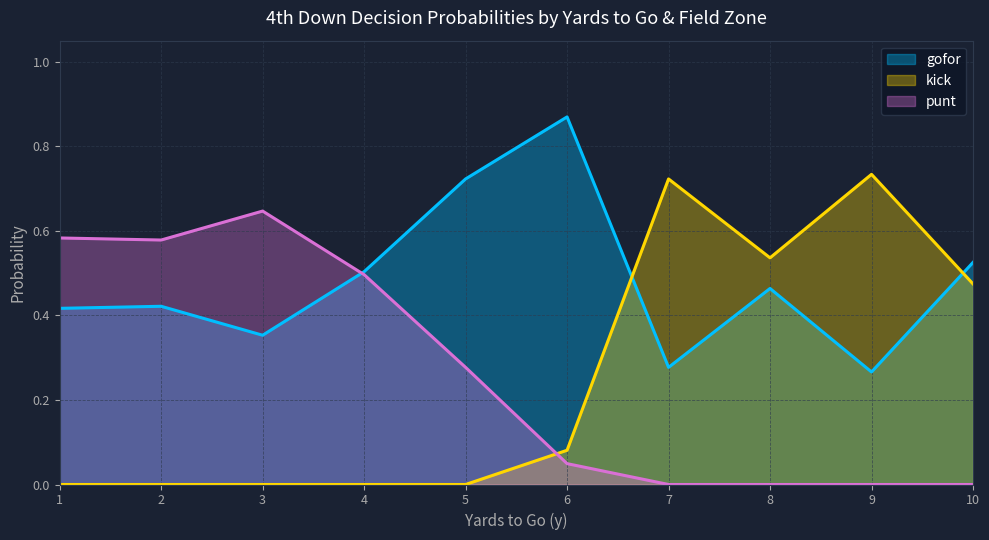

Between 2 and 10, which series saw the biggest shift?

punt